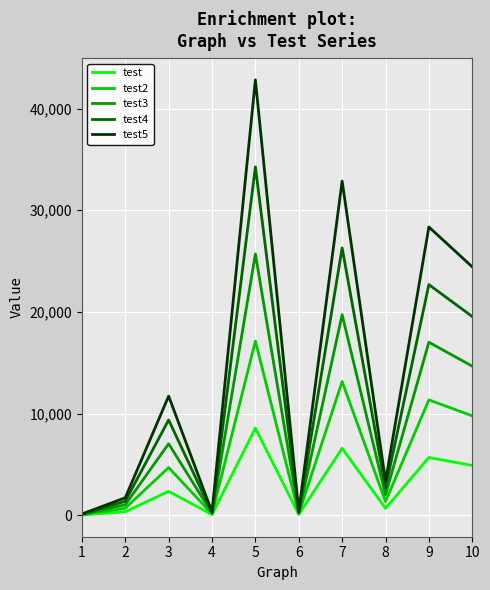

What is the total value across all series at 6?

1110